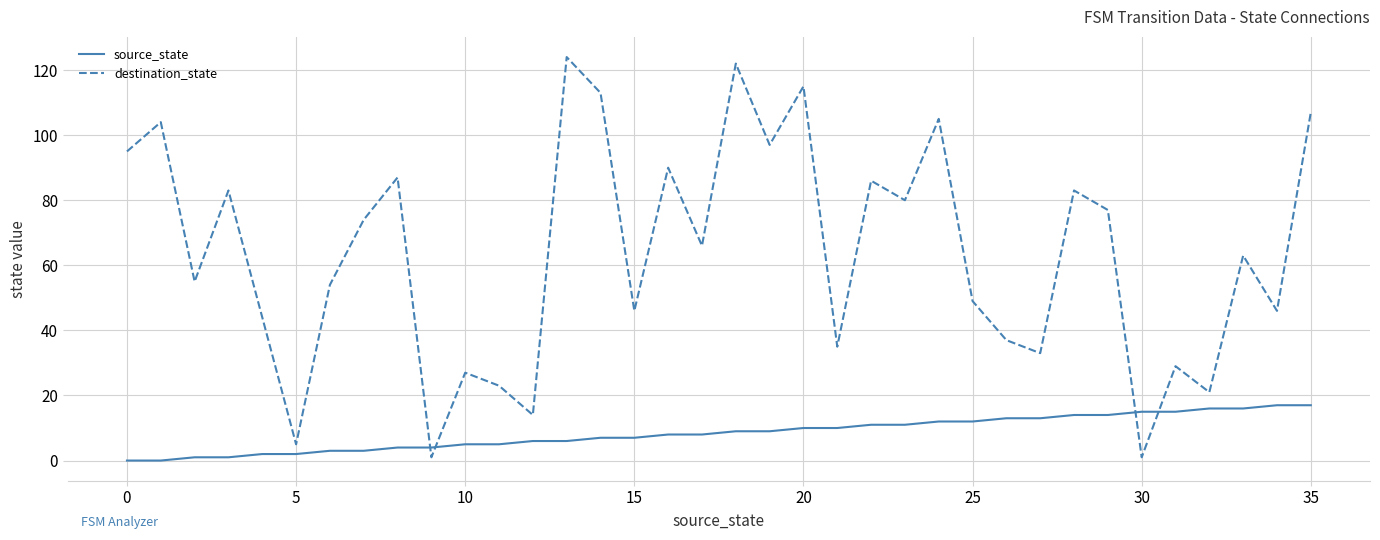

Rank the series by their maximum value, from highest to lowest.

destination_state, source_state